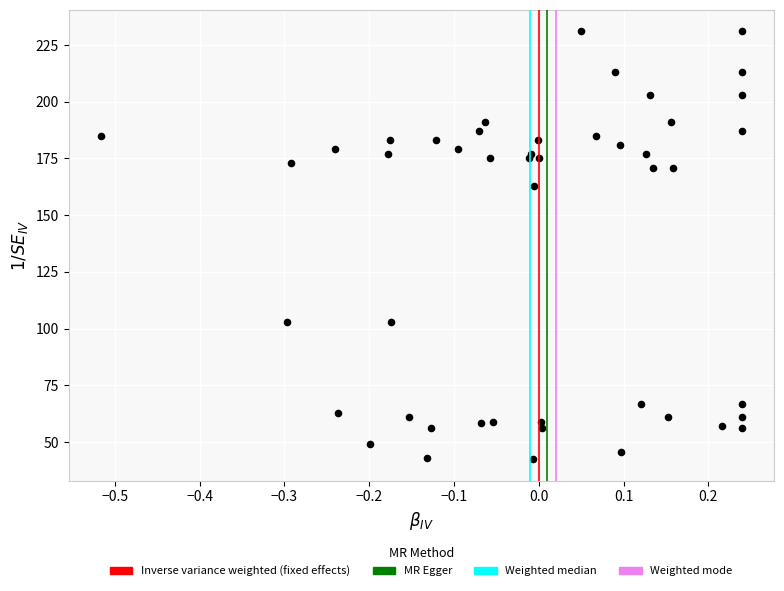

What Y value in the scatter plot is closest to 136?

163.0